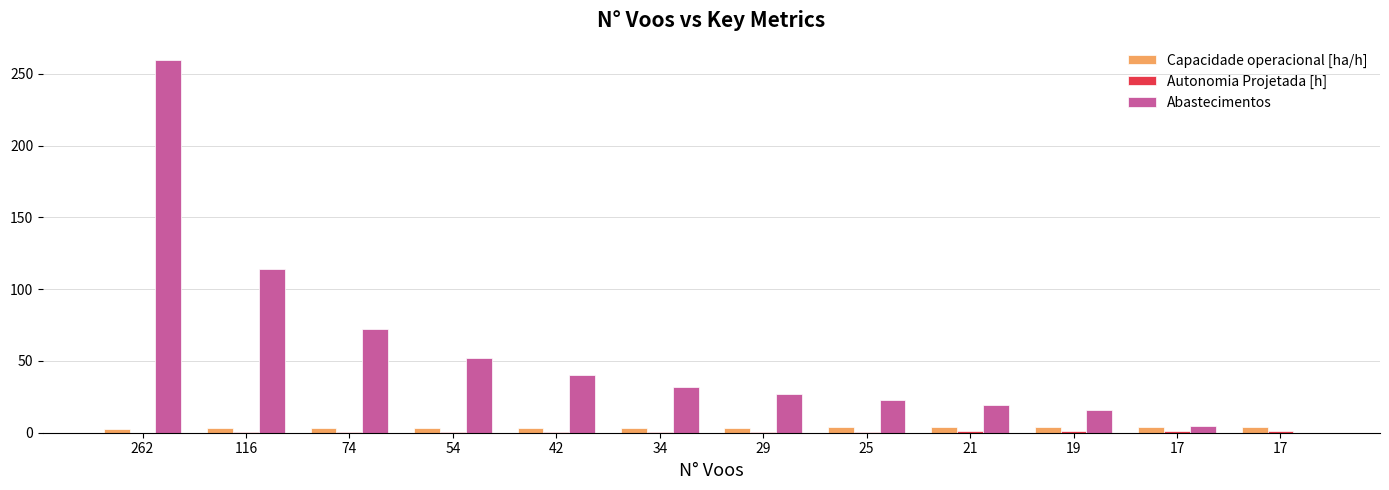

Count the number of data series in this chart.

3